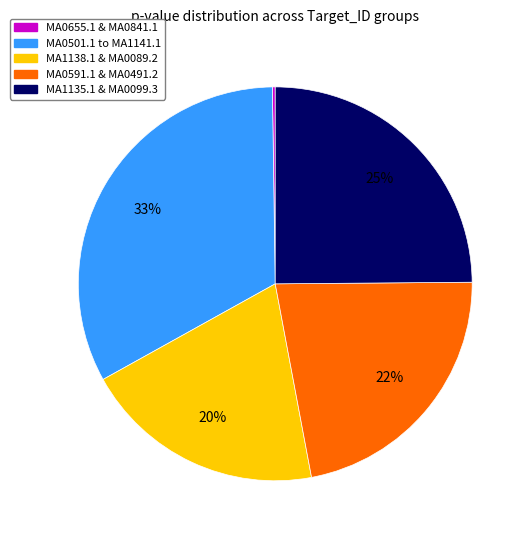

To the nearest percent, what is the average slice percentage?

20%